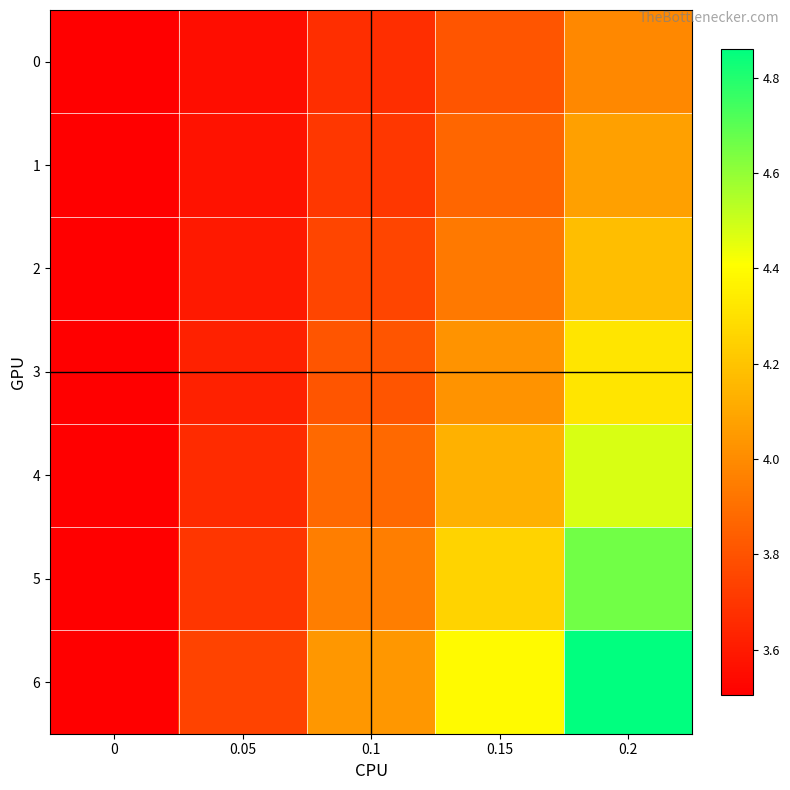

Which series changed the most between 0 and 0.2?

6